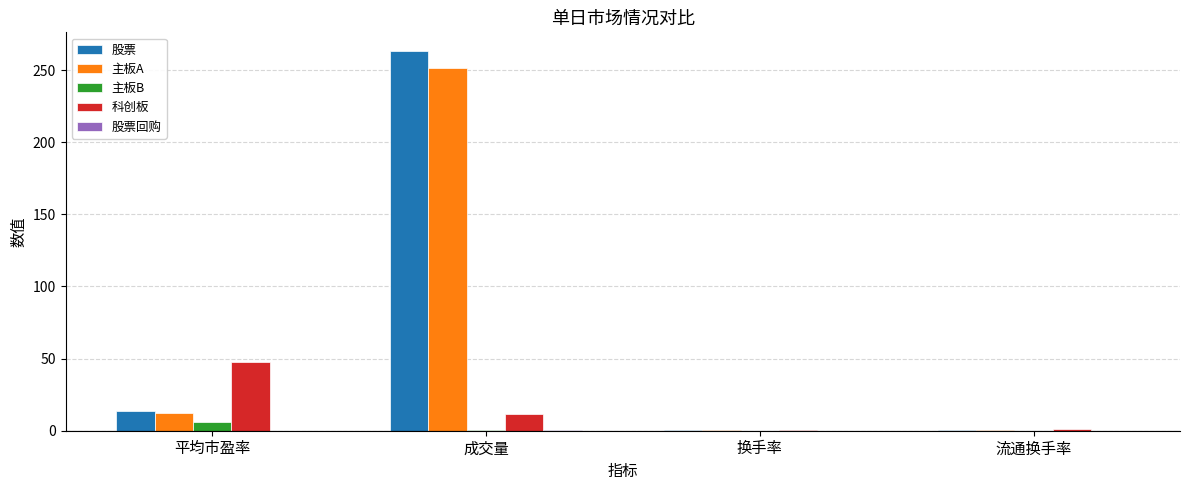

Are the bars horizontal?

No